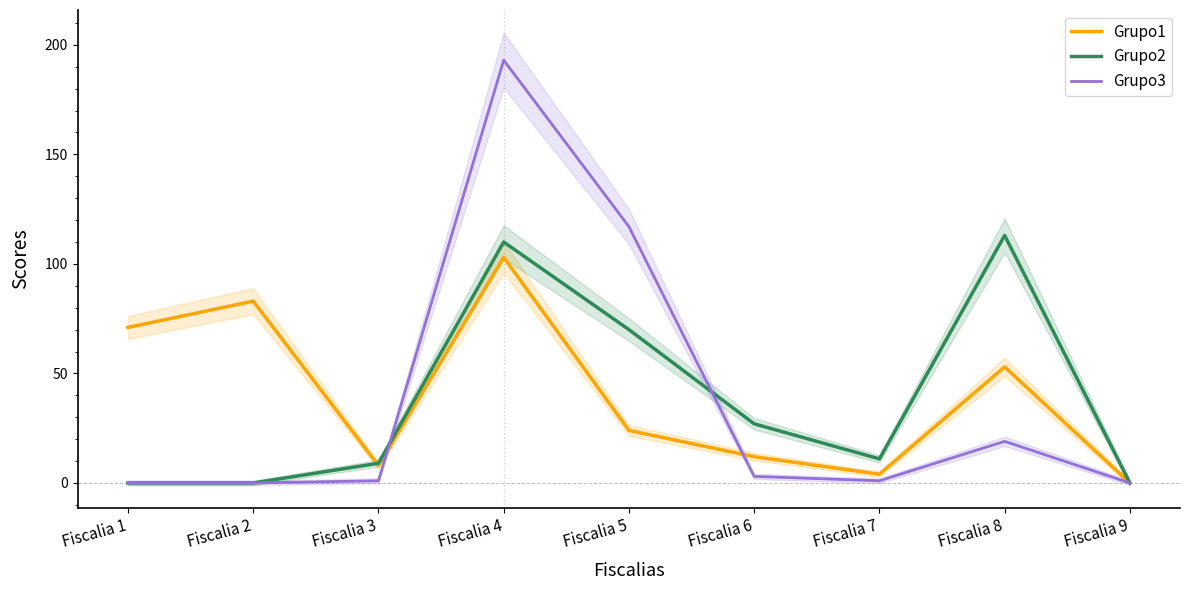

Which category has the highest value in the Grupo2 series?

Fiscalia 8